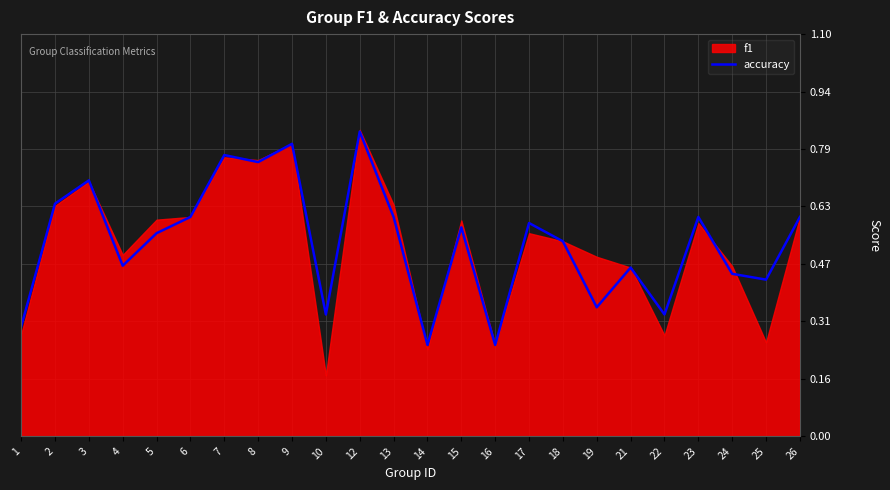

True or false: the data shows 0.2 at 13.

False